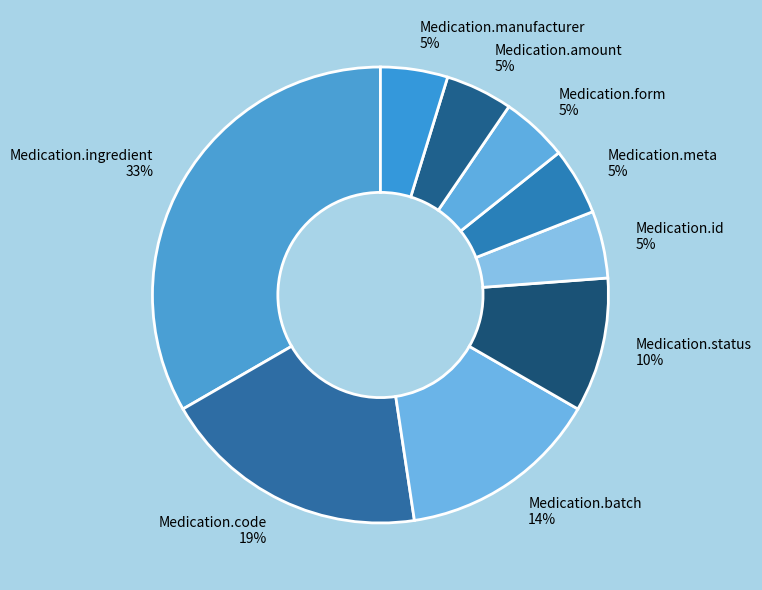

The Medication.status slice represents 10% of the pie. True or false?

True